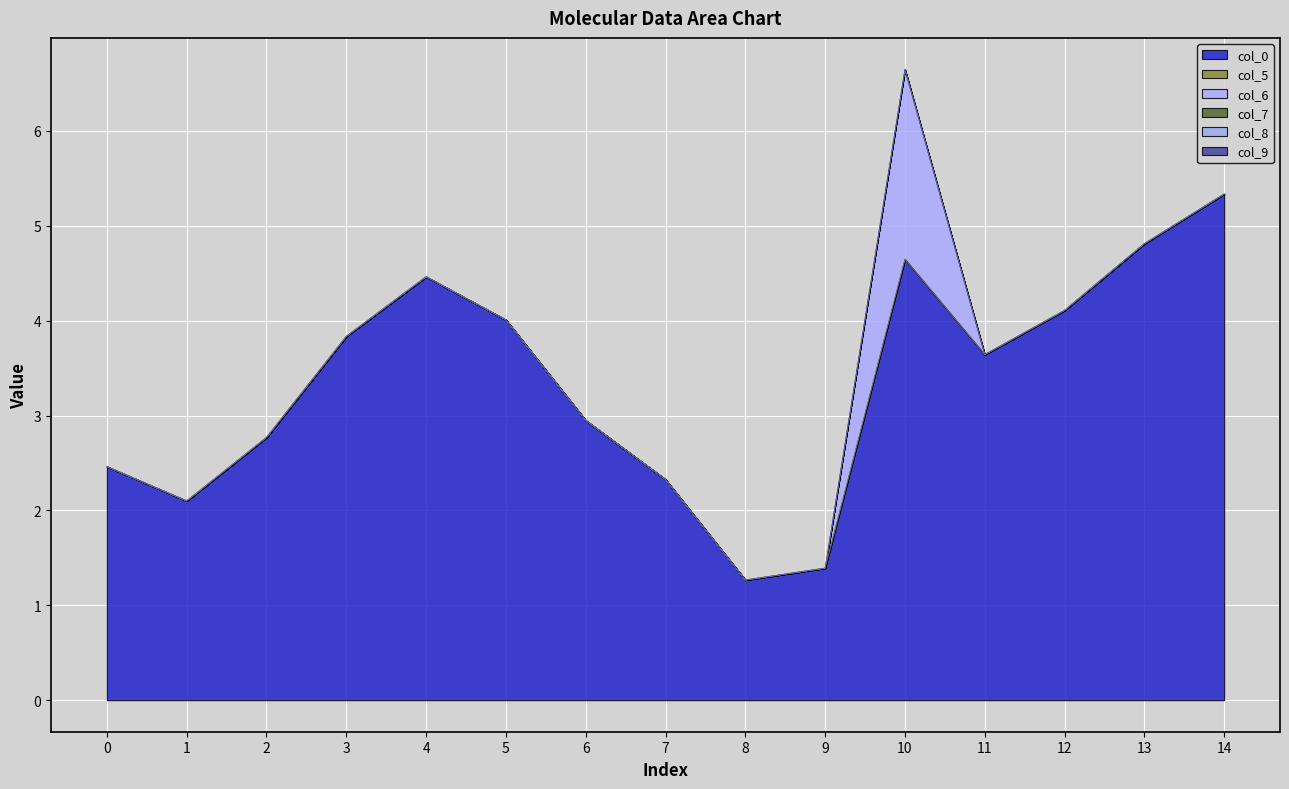

True or false: col_8 has more than 1 interior local peaks.

False